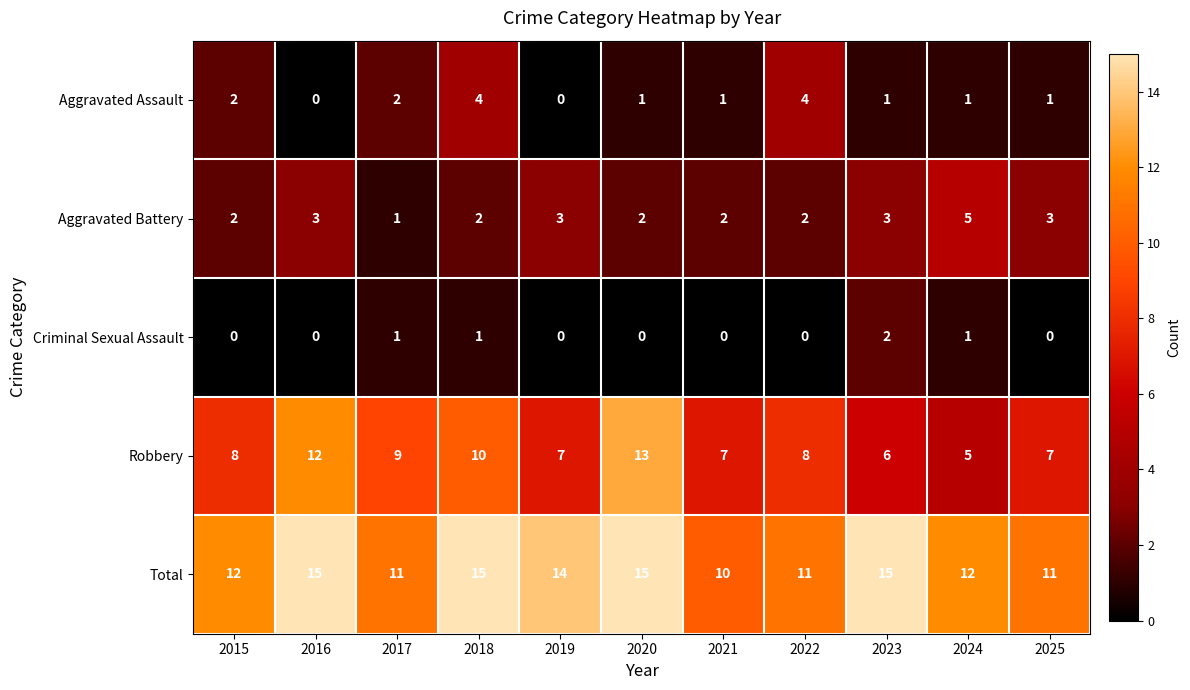

What is the difference between the maximum and second lowest values in the Aggravated Battery series?

3